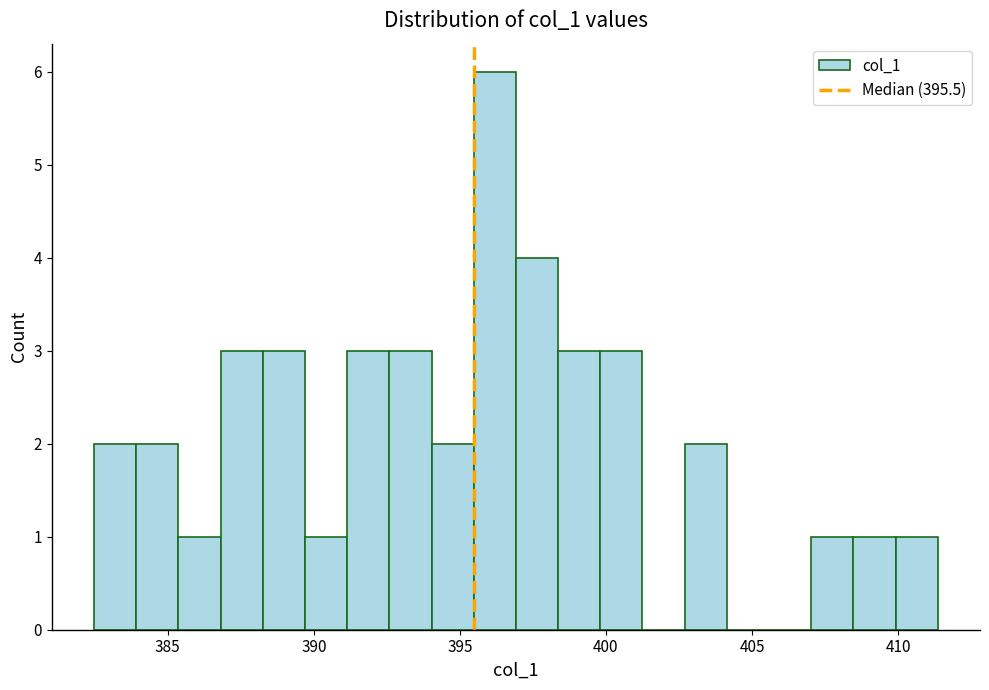

Read against the x-axis, roughly where is the centre of the tallest bar?

396.0